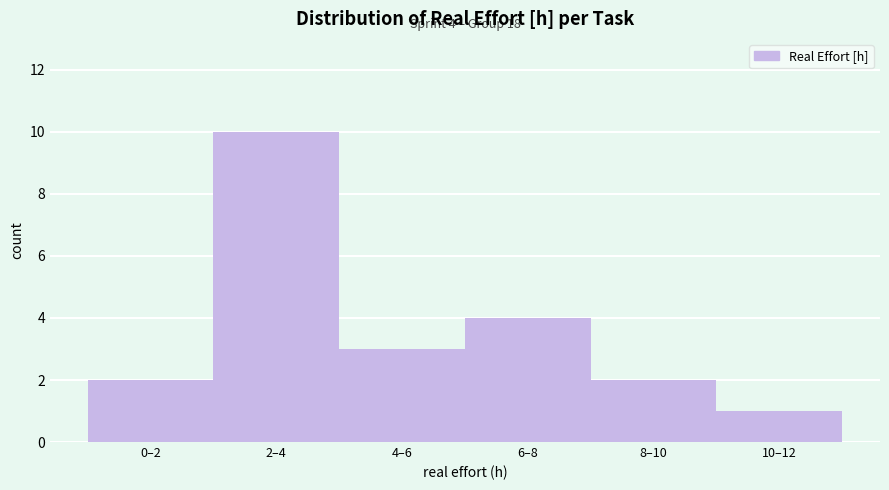

Reading right to left, what are all the values shown in this chart?

10–12=1	8–10=2	6–8=4	4–6=3	2–4=10	0–2=2